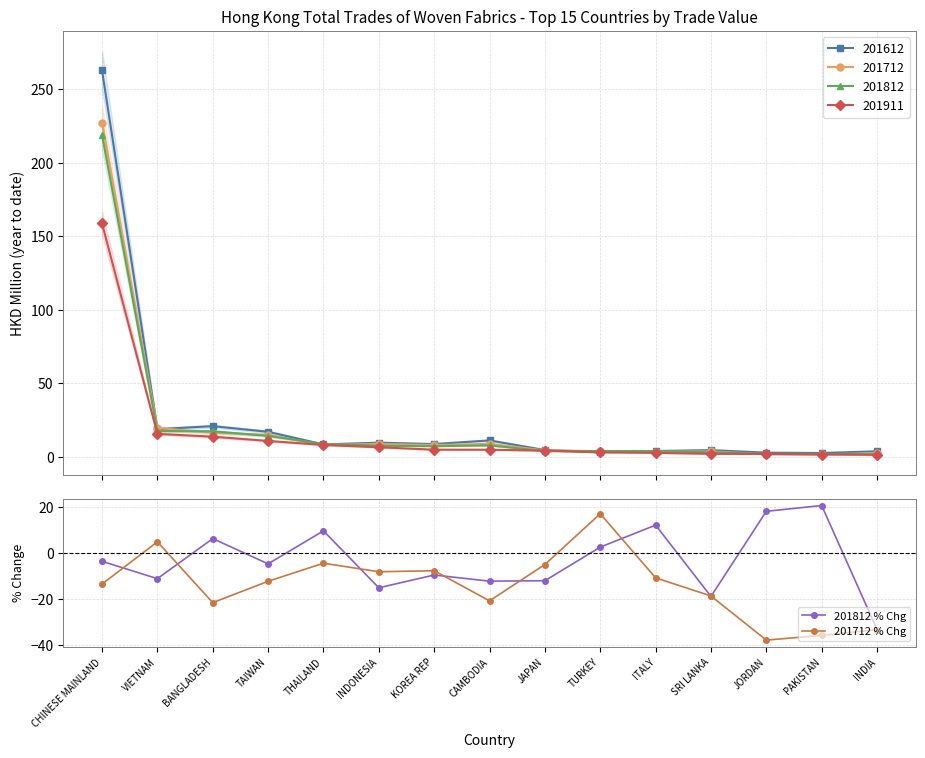

What is the sum of all 201712 % Chg values?

-208.6